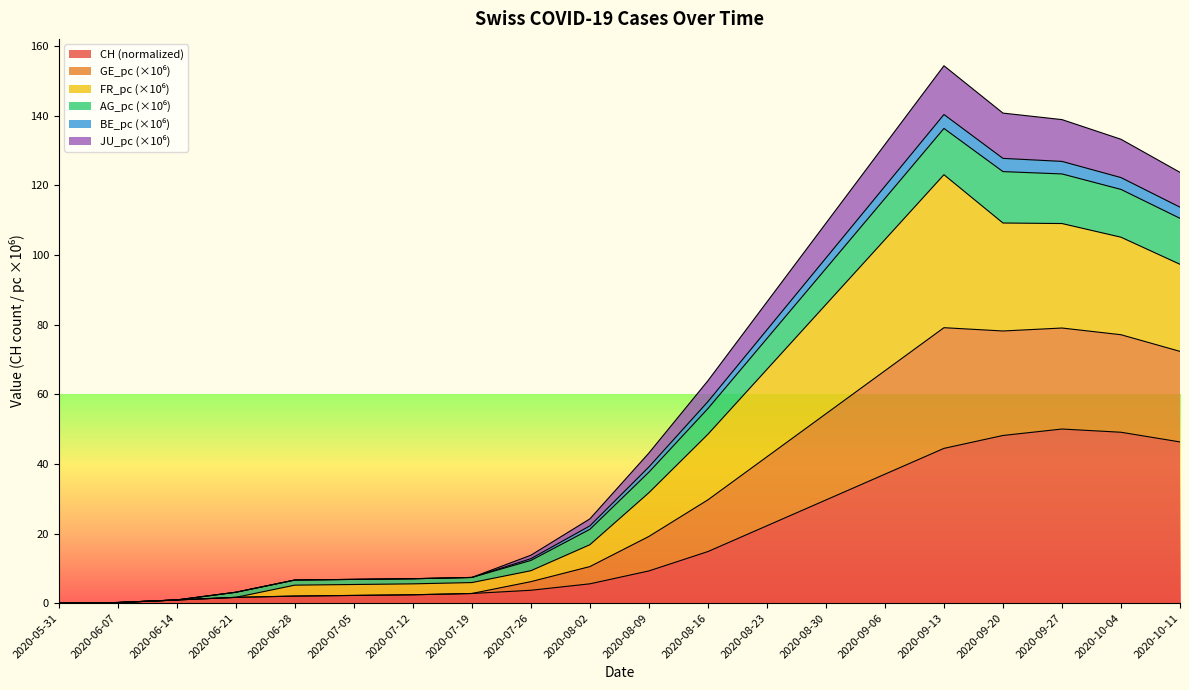

How many values in JU_pc are above zero?

19